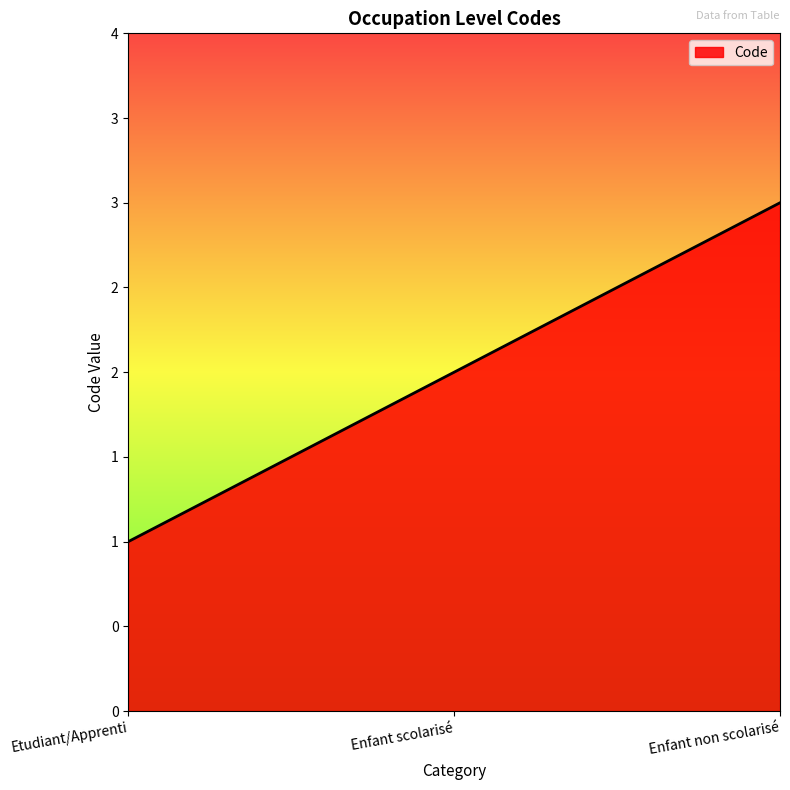

List the labels in order of value, smallest first.

Etudiant/Apprenti, Enfant scolarisé, Enfant non scolarisé